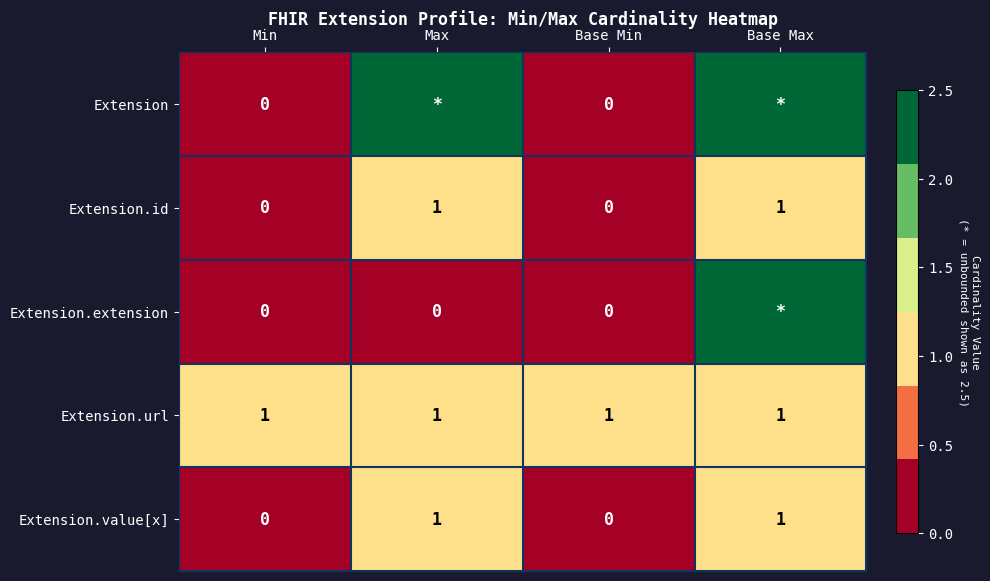

True or false: Extension.url has a value of 0.5 at Min.

False